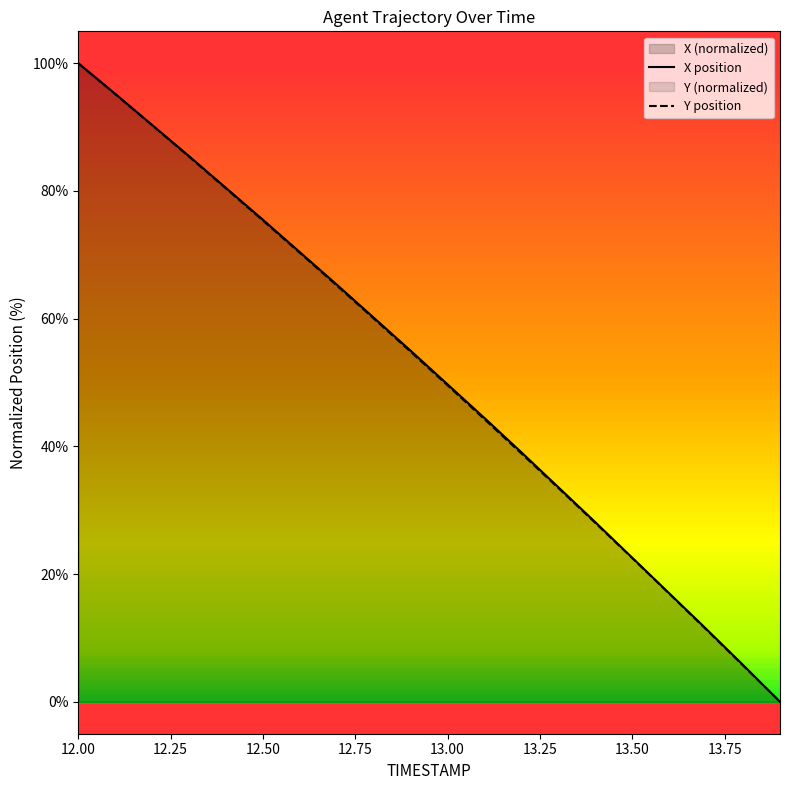

The value of X position at 12.50 is 106.0. True or false?

False